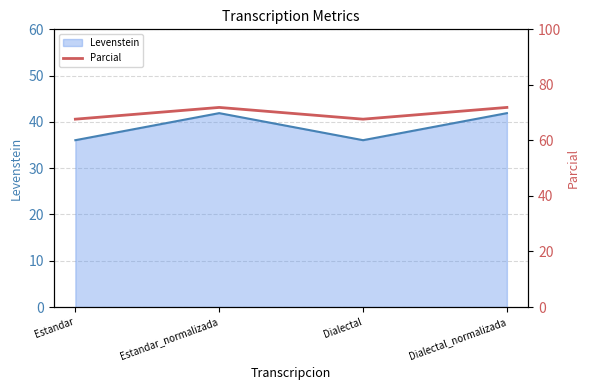

Where is the first local maximum for Levenstein?

Estandar_normalizada